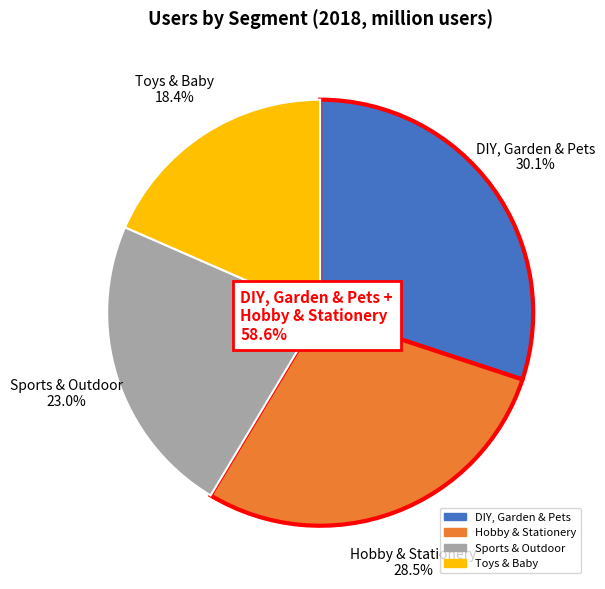

To the nearest percent, what is the difference between the Sports & Outdoor and Toys & Baby slice percentages?

5%